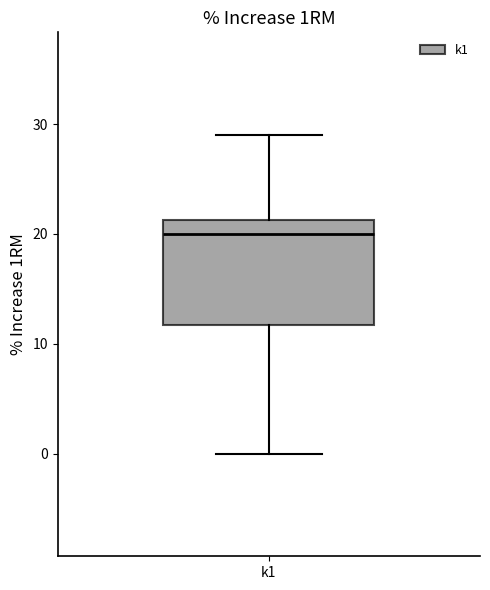

Transcribe this box plot: give where the median line is, the range the box spans, and where the two whiskers end, as read against the y-axis. The values are not printed on the chart, so give them approximately, as read against the axis.

median 20, box 12 to 21, whiskers 0 to 29